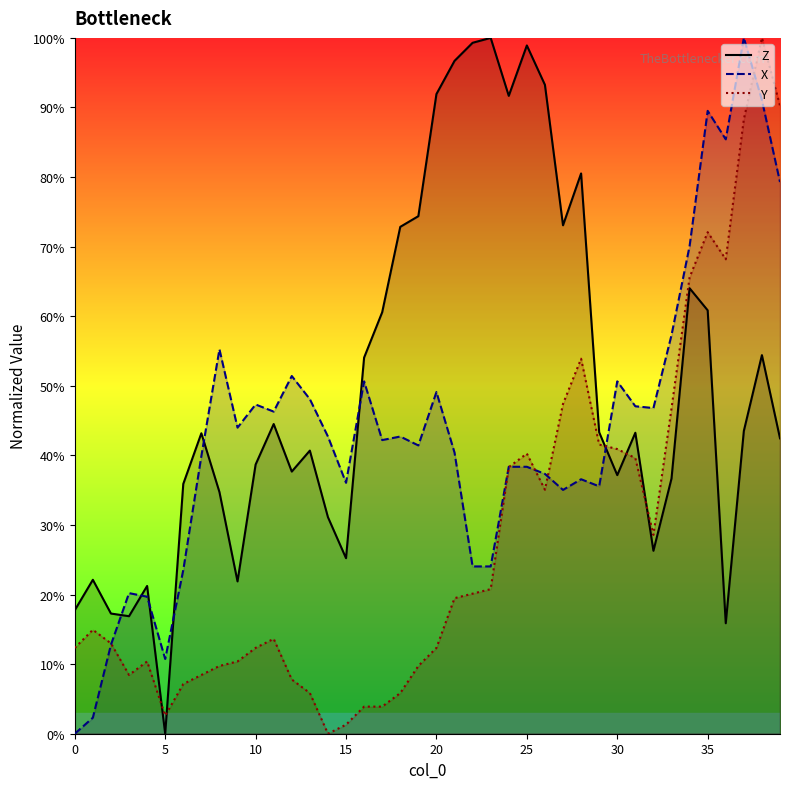

The Z series shows 35.0 at 15. True or false?

False